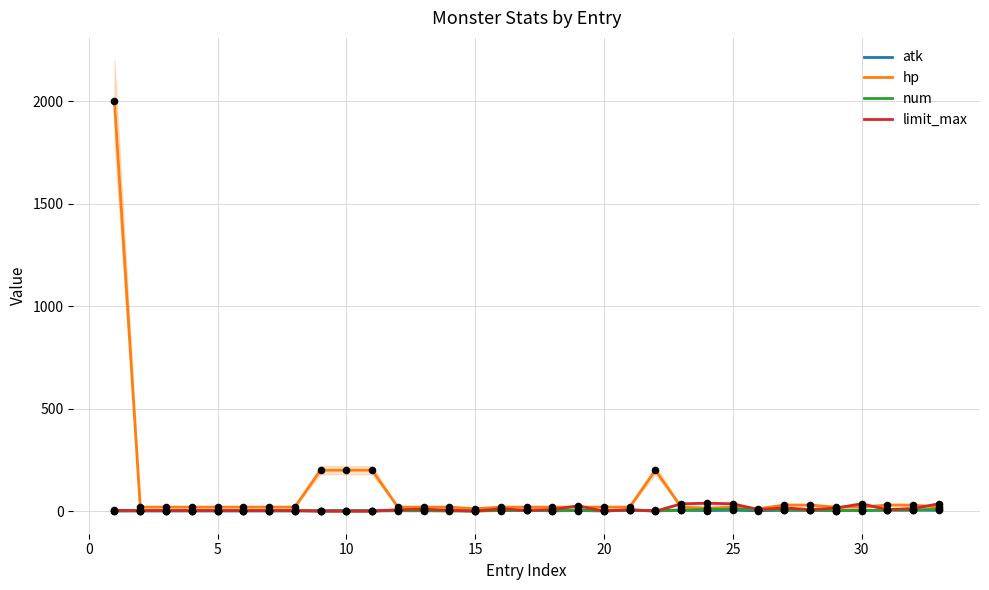

What are all the series names shown in the legend?

atk, hp, num, limit_max